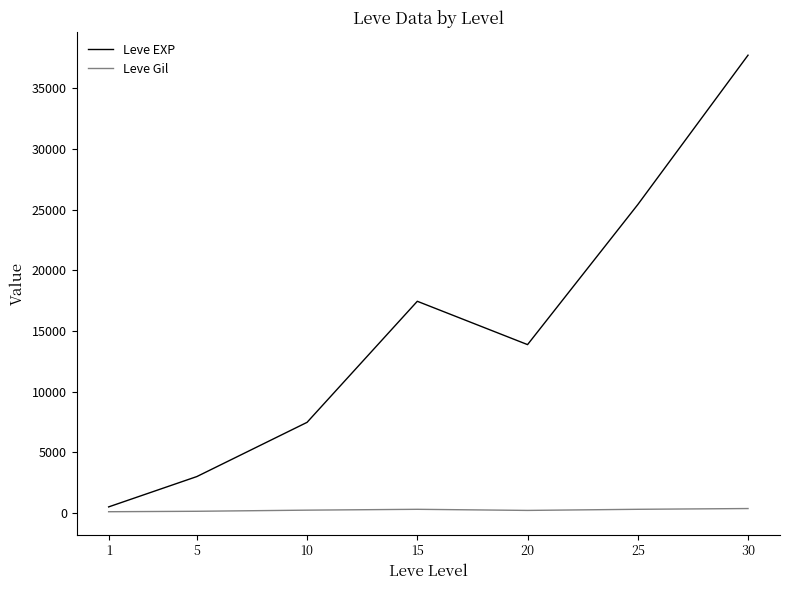

What is the minimum value for Leve EXP?

510.2